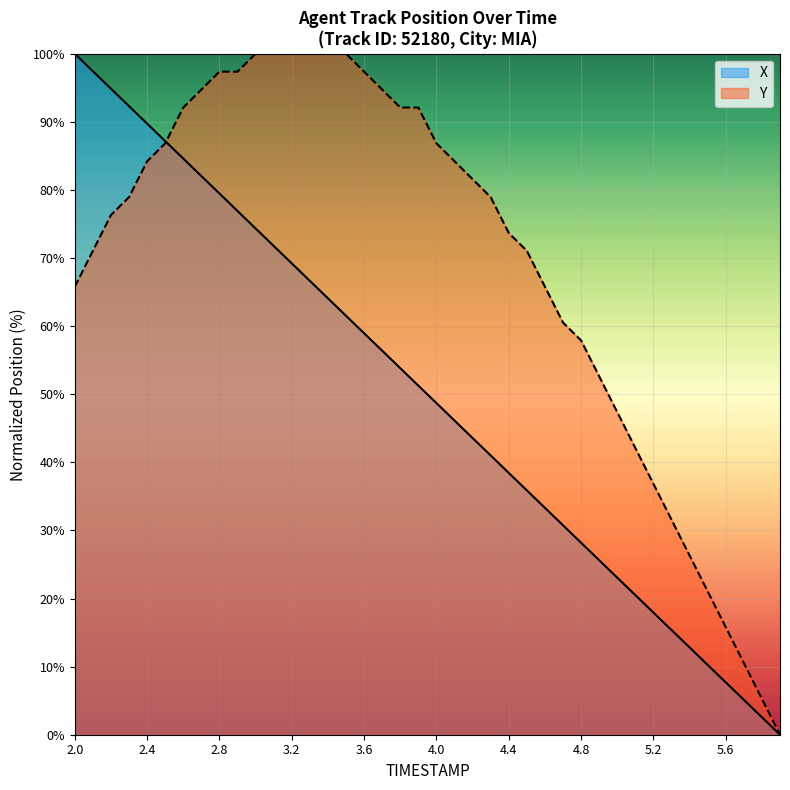

Which series ends up on top after the final intersection of X and Y?

Y